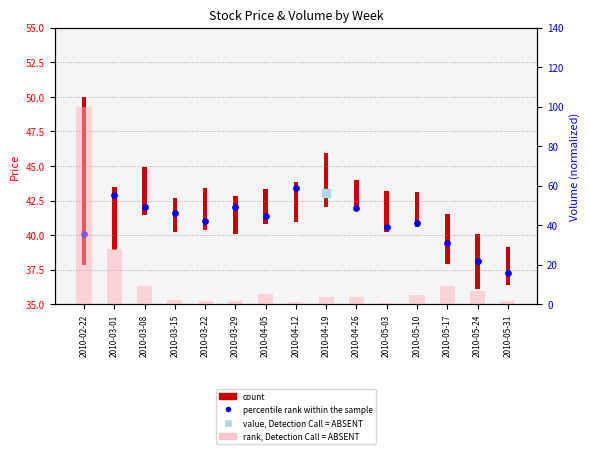

Which series contains the lowest Y value?

rank, Detection Call = ABSENT